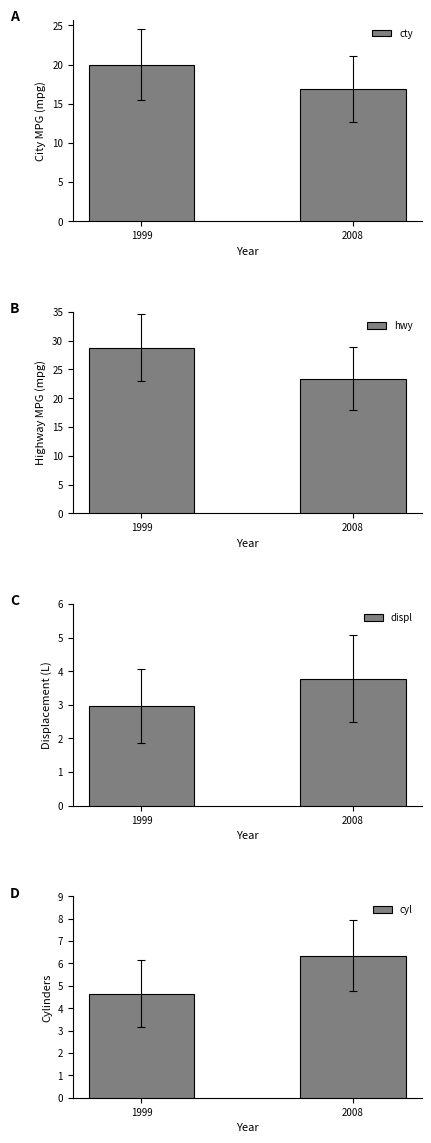

Which category has the highest value in the hwy series?

1999